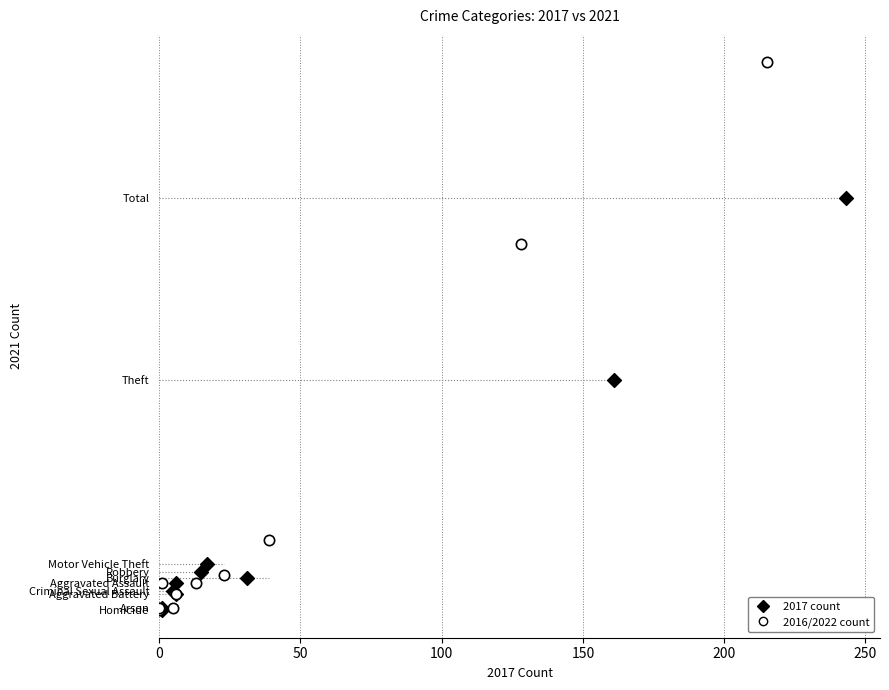

What are all the series names shown in the legend?

2017 count, 2016/2022 count